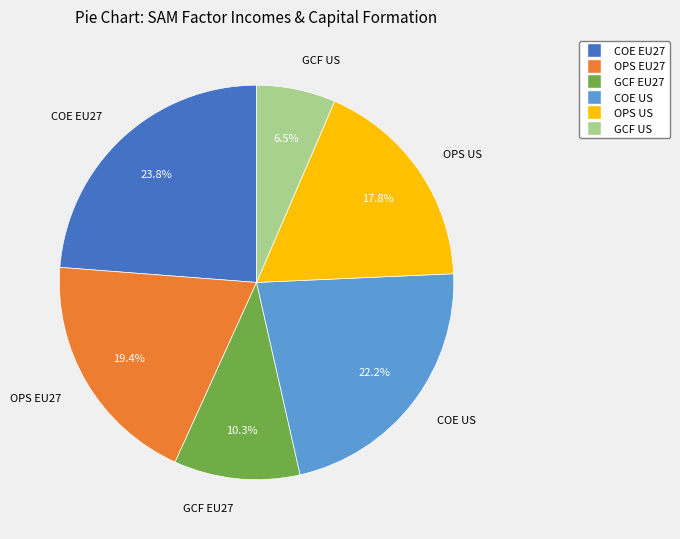

Is there a majority slice in this chart?

No